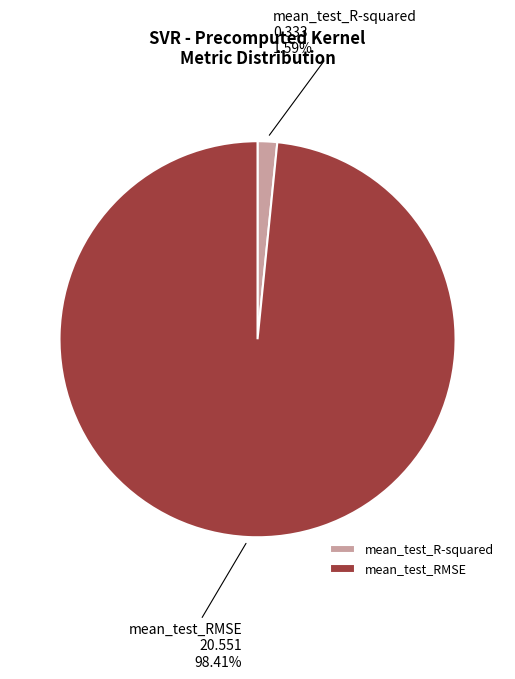

Is the sum of mean_test_R-squared and mean_test_RMSE greater than half?

Yes